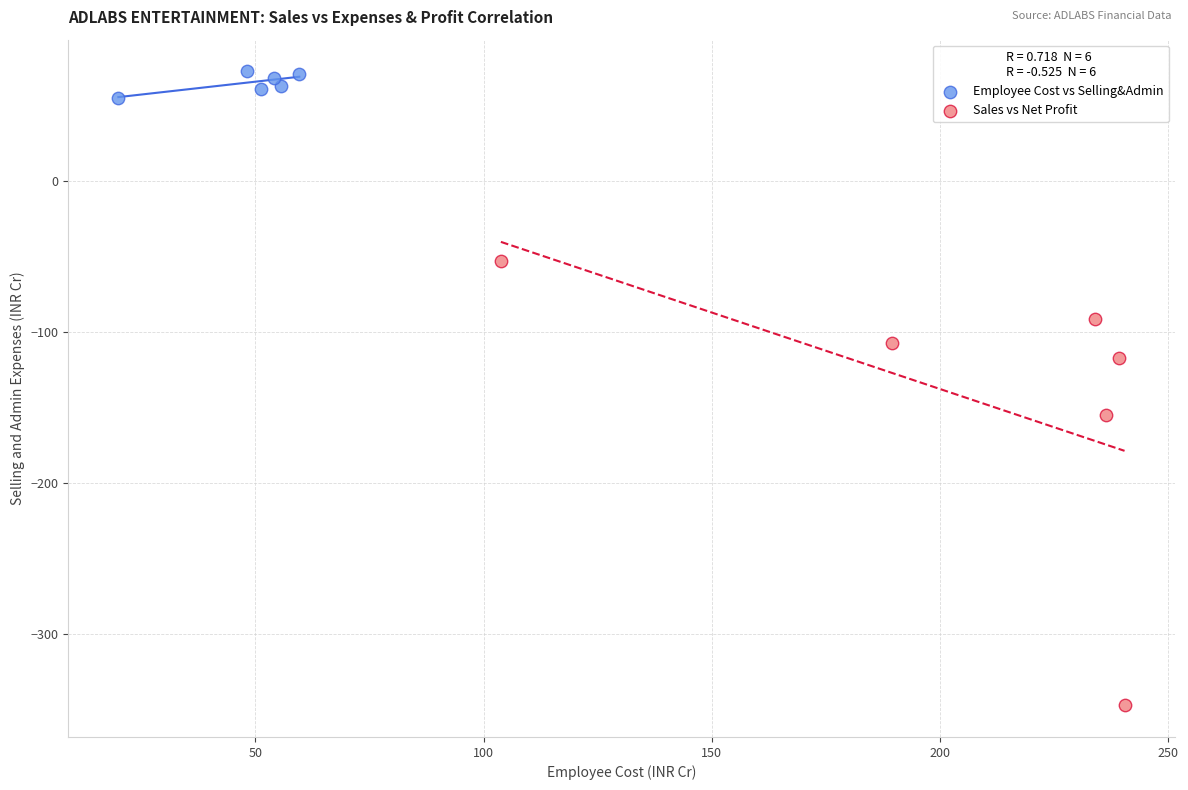

Which series reaches the minimum Y coordinate?

Sales vs Net Profit